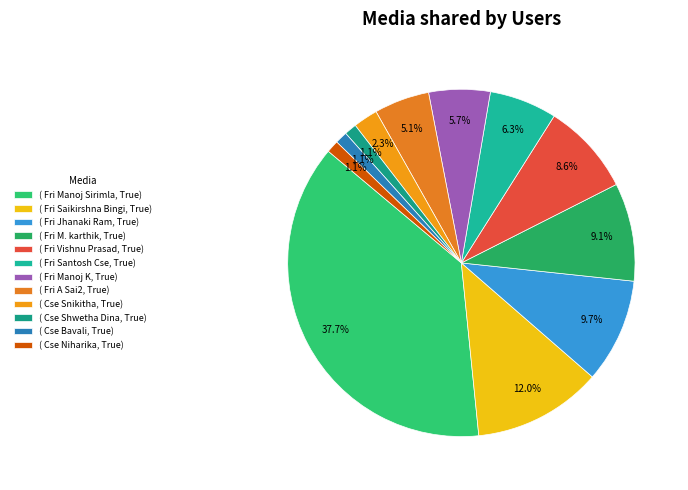

To the nearest percent, what is the average slice percentage?

8%